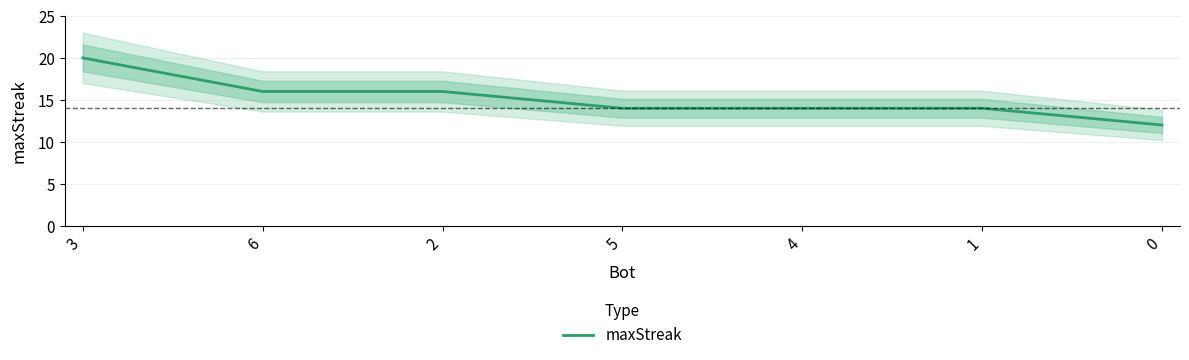

Read the value at 5.

14